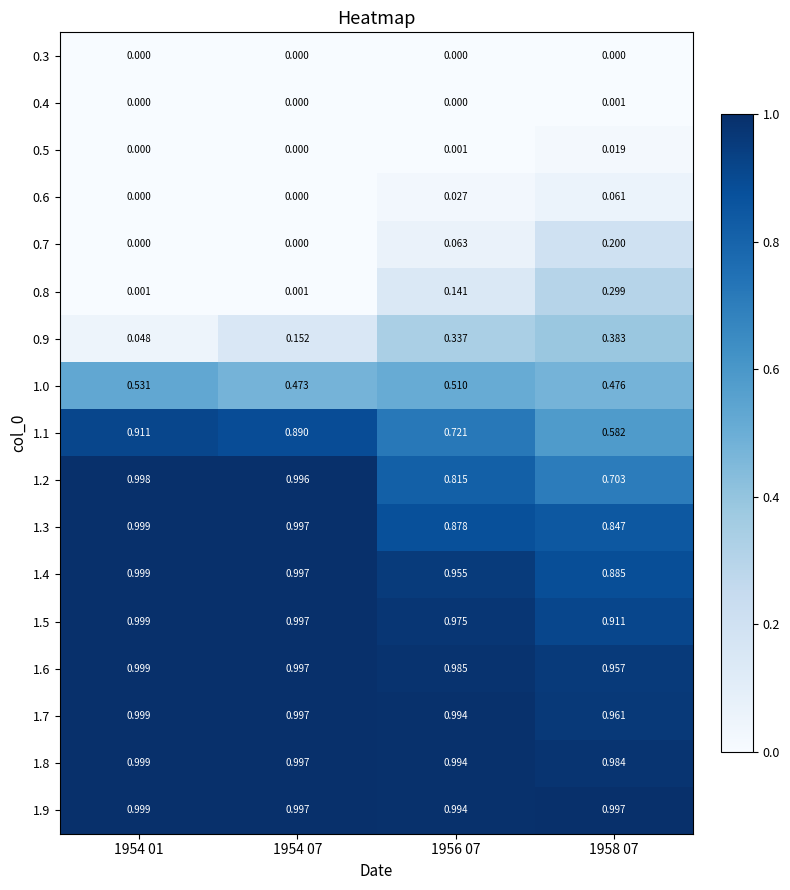

Is the value of 1.0 at 1958 07 greater than the value of 1.2 at 1954 07?

No